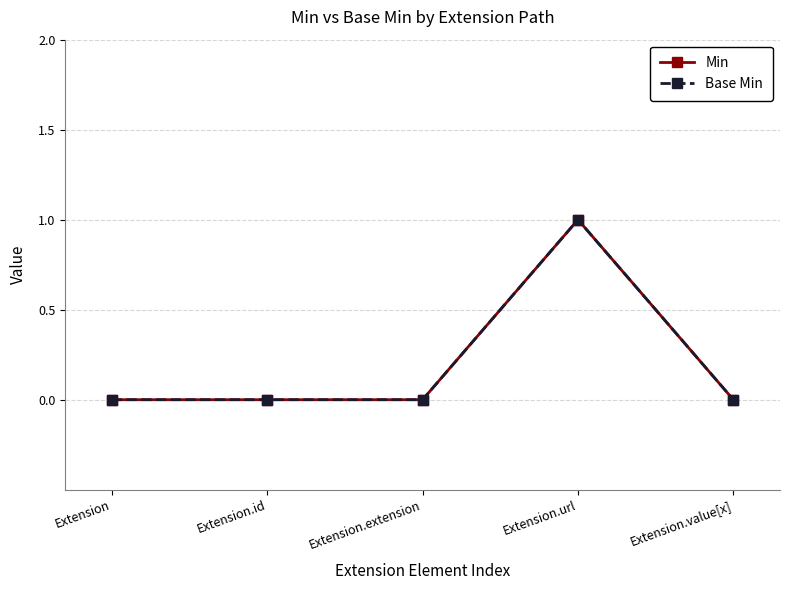

List the series in order of their peak value, highest first.

Min, Base Min